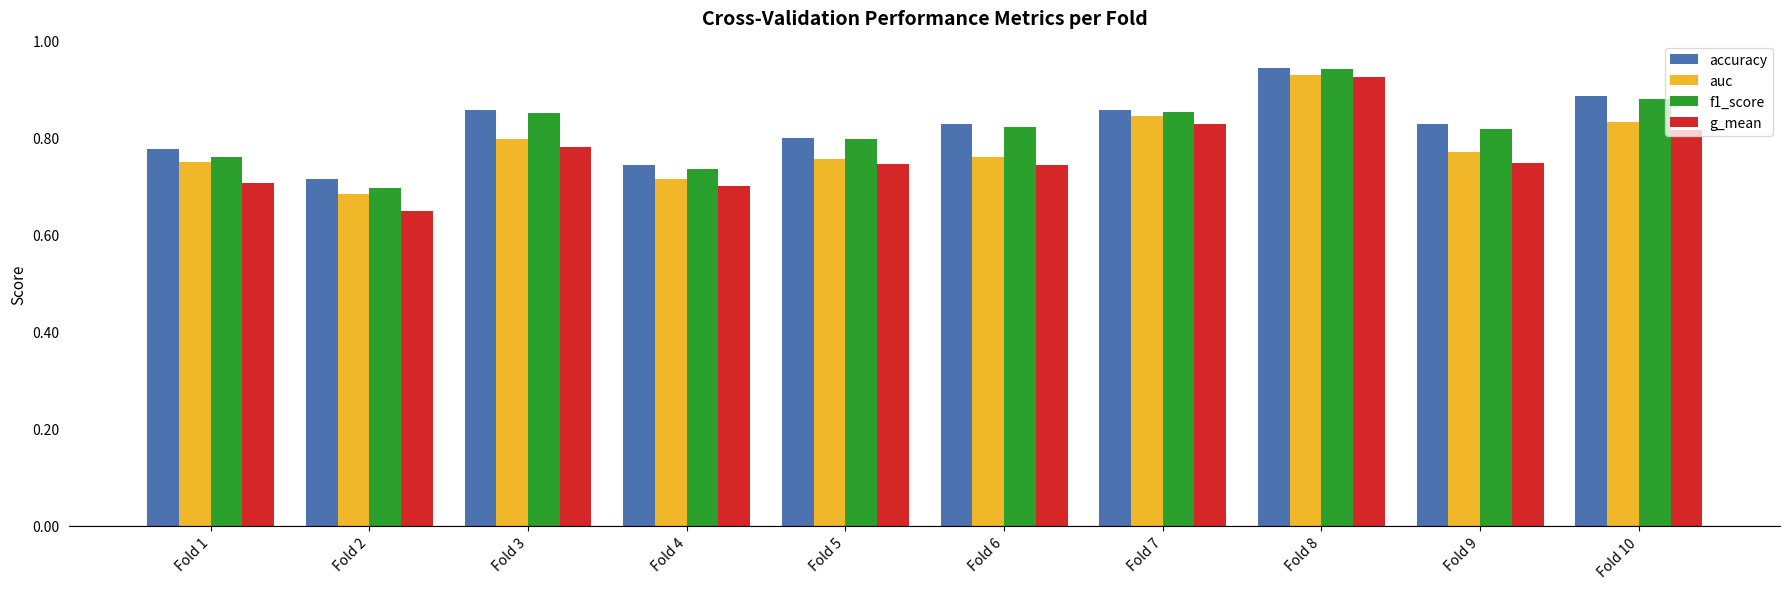

What is the sum of all auc values?

7.8